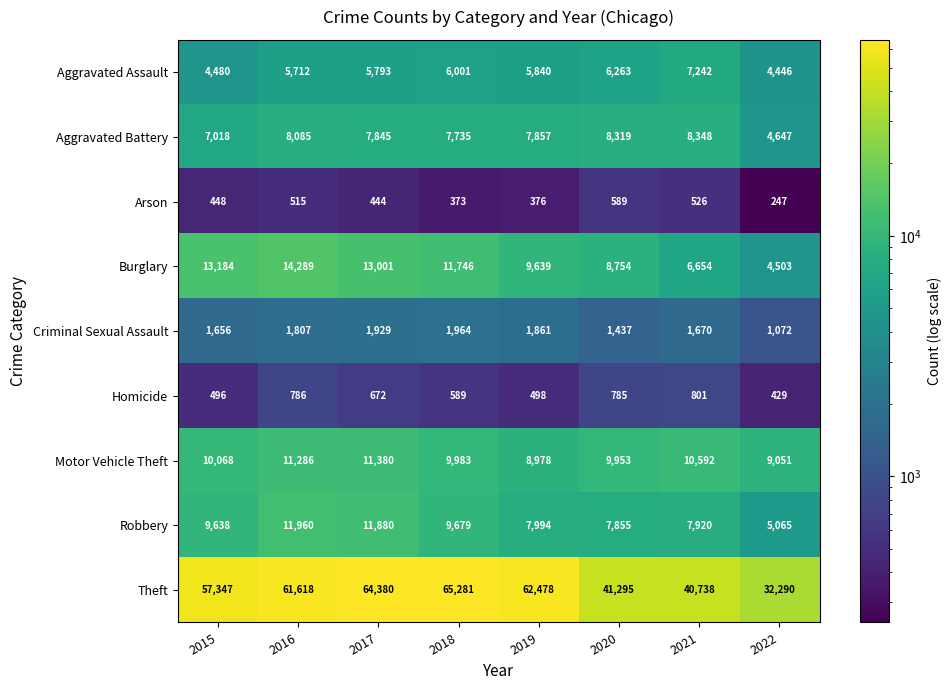

Which series has the largest range (max minus min)?

Theft